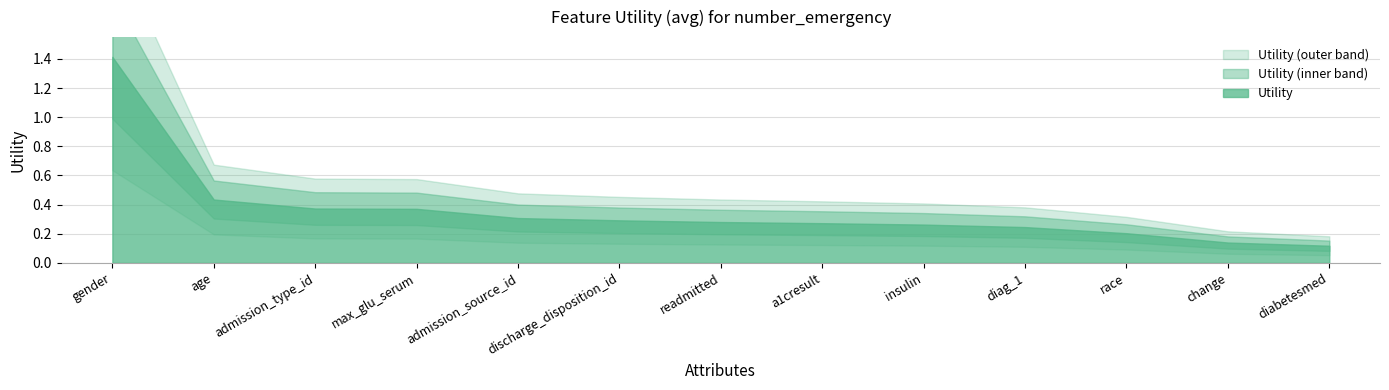

What is the difference between the maximum and minimum values?

1.3